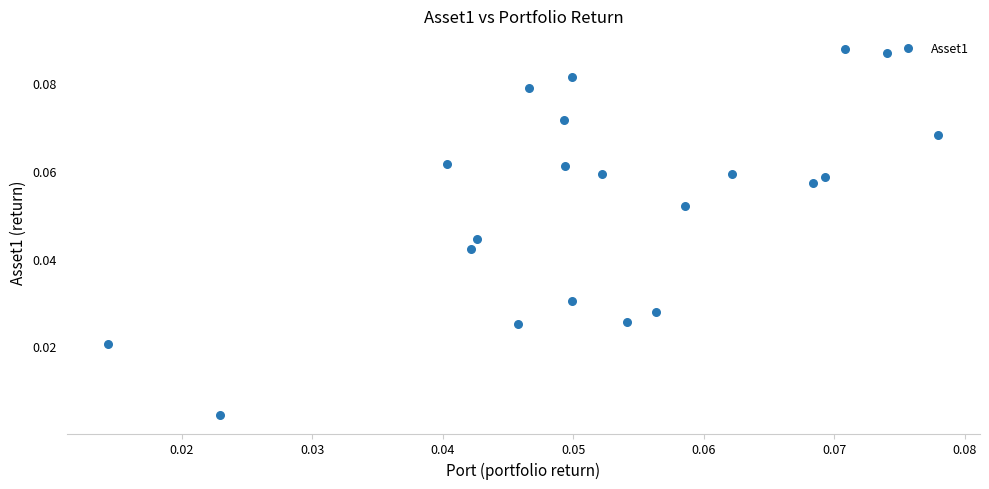

Count the number of points in this scatter plot.

21